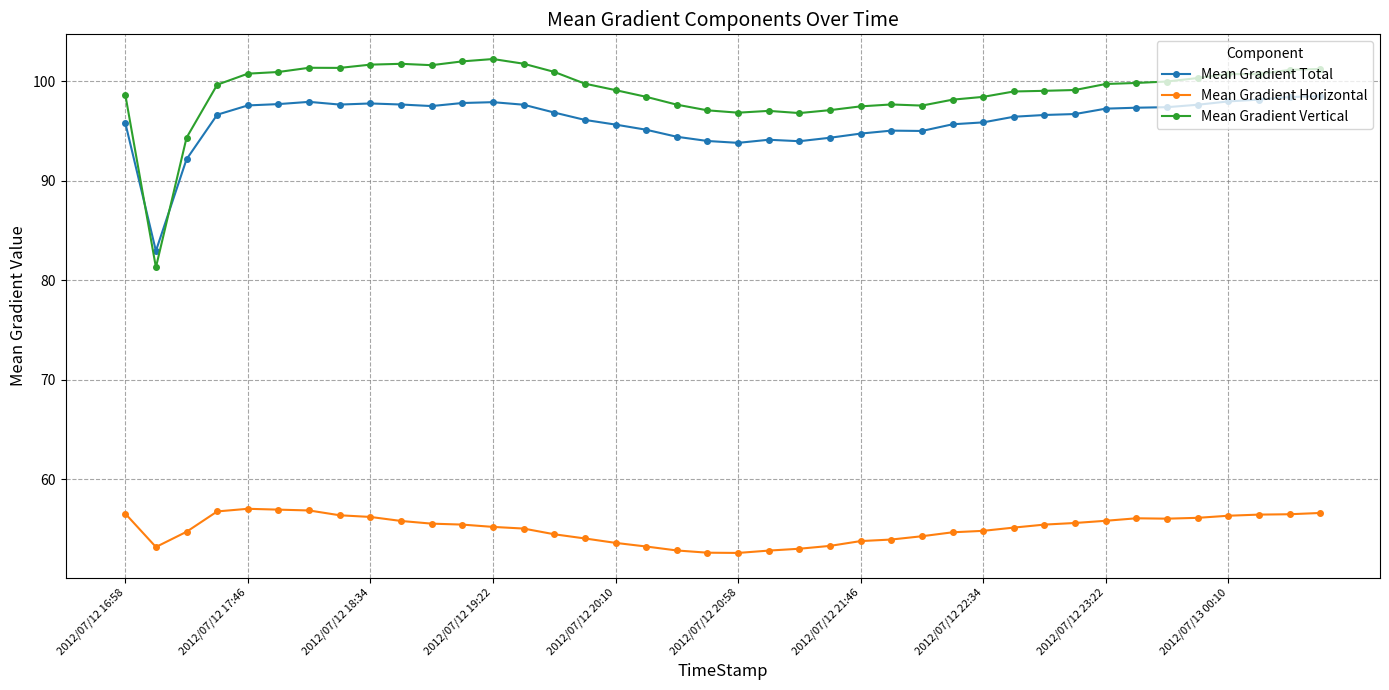

Which series has the widest spread of values?

Mean Gradient Vertical